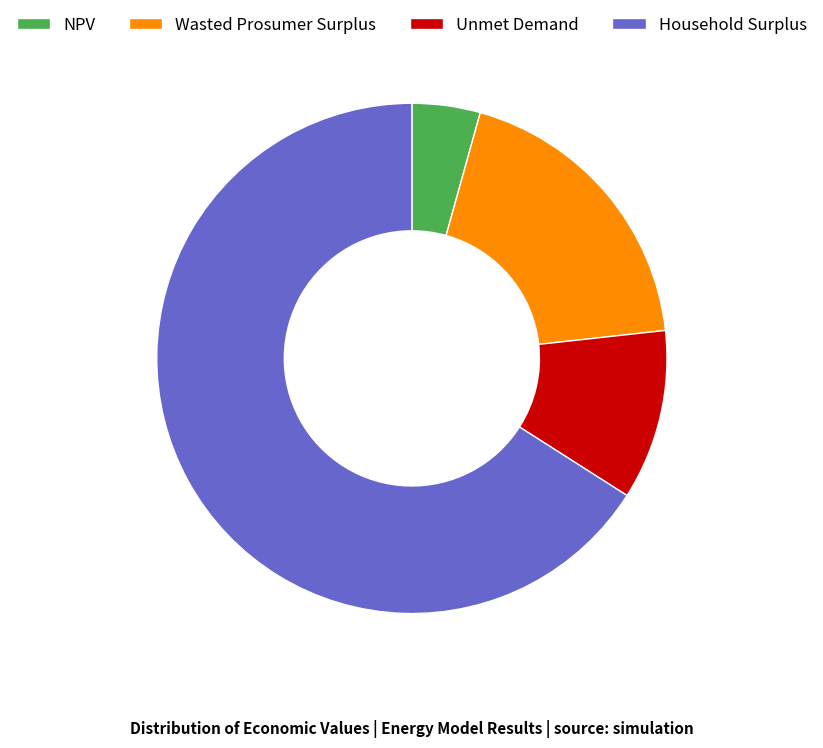

Which slice is the smallest?

NPV